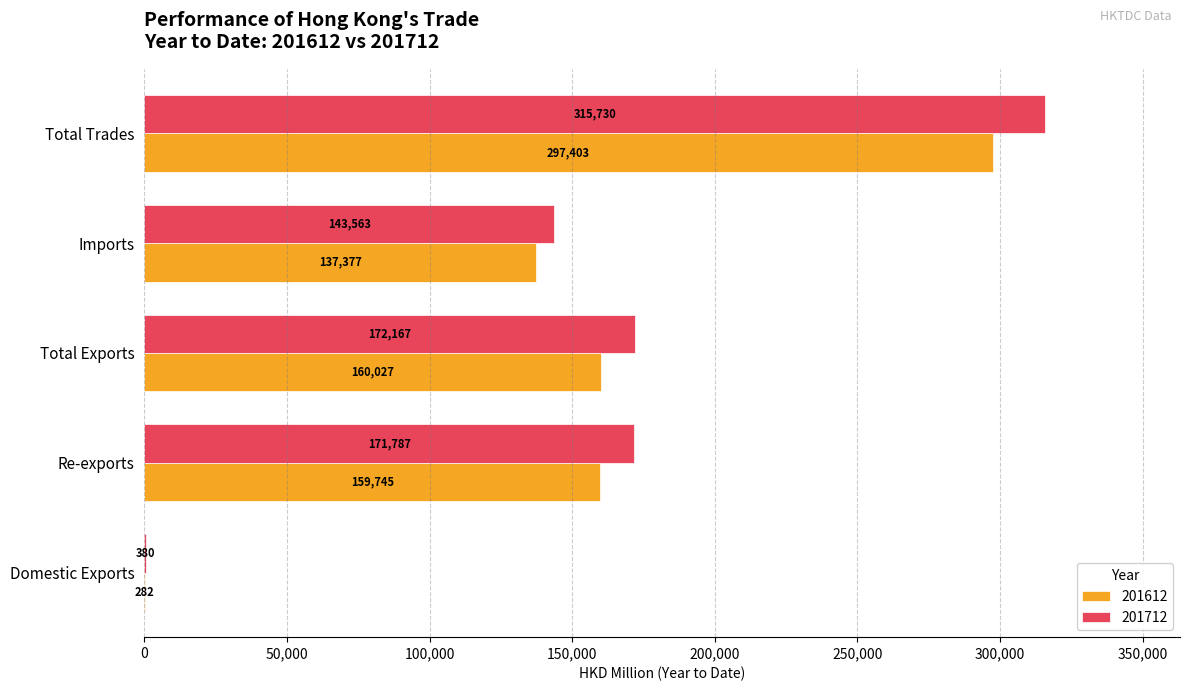

Which series changed the most between Re-exports and Total Exports?

201712